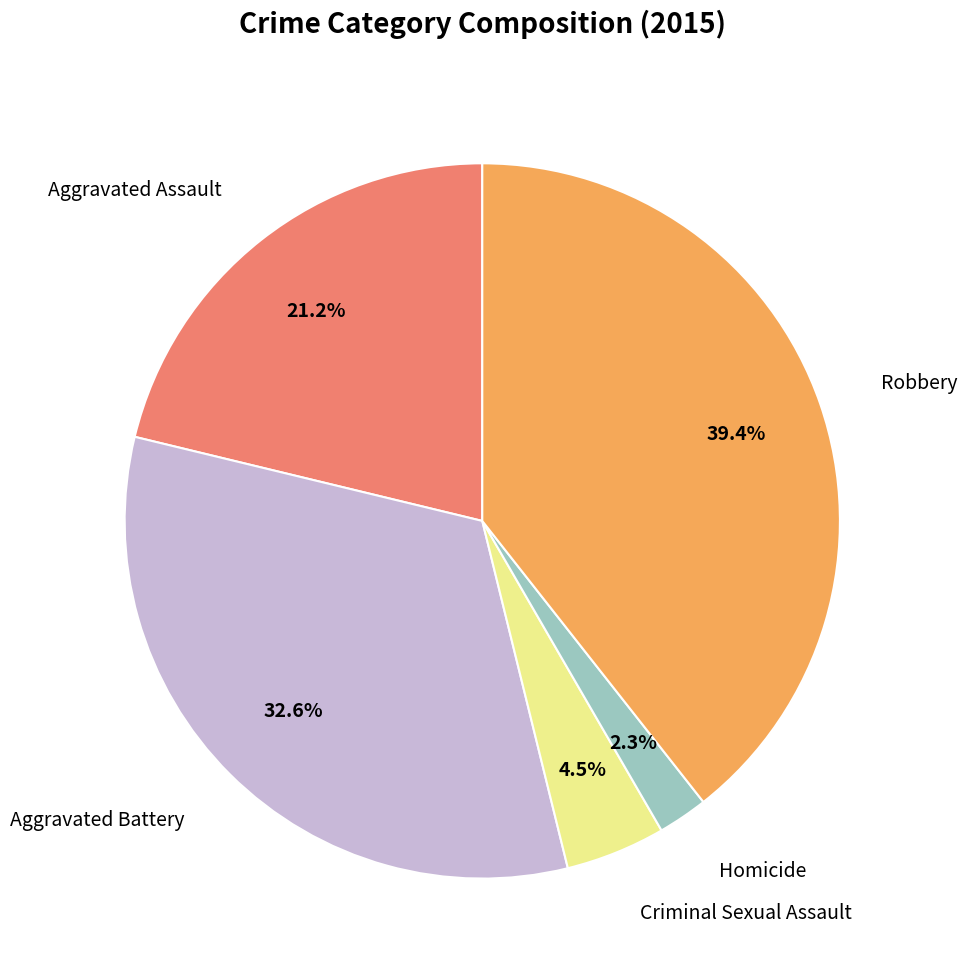

To the nearest percent, what is the average slice percentage?

20%